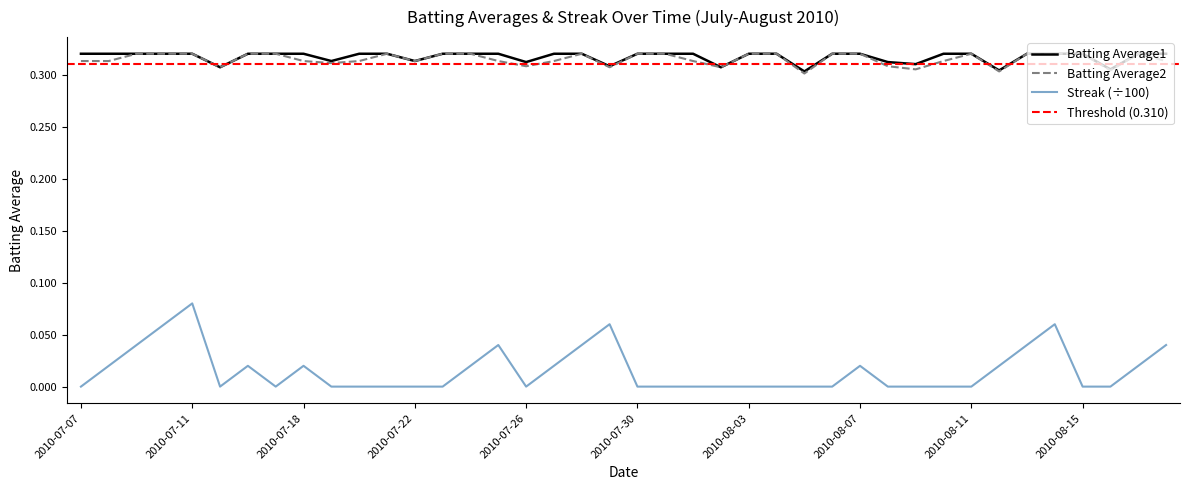

True or false: Streak (÷100) and Batting Average2 intersect in this chart.

False